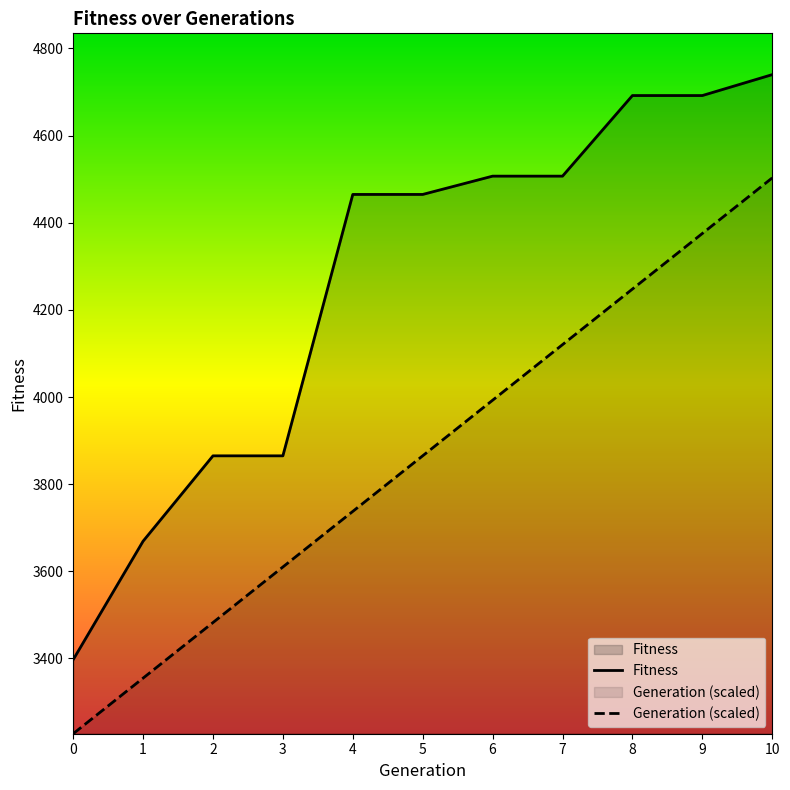

How many lines are shown in the chart?

2